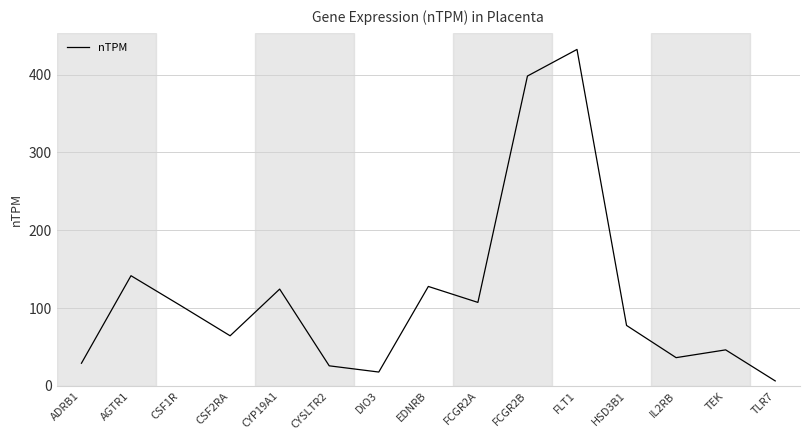

The value at DIO3 is 17.8. True or false?

True